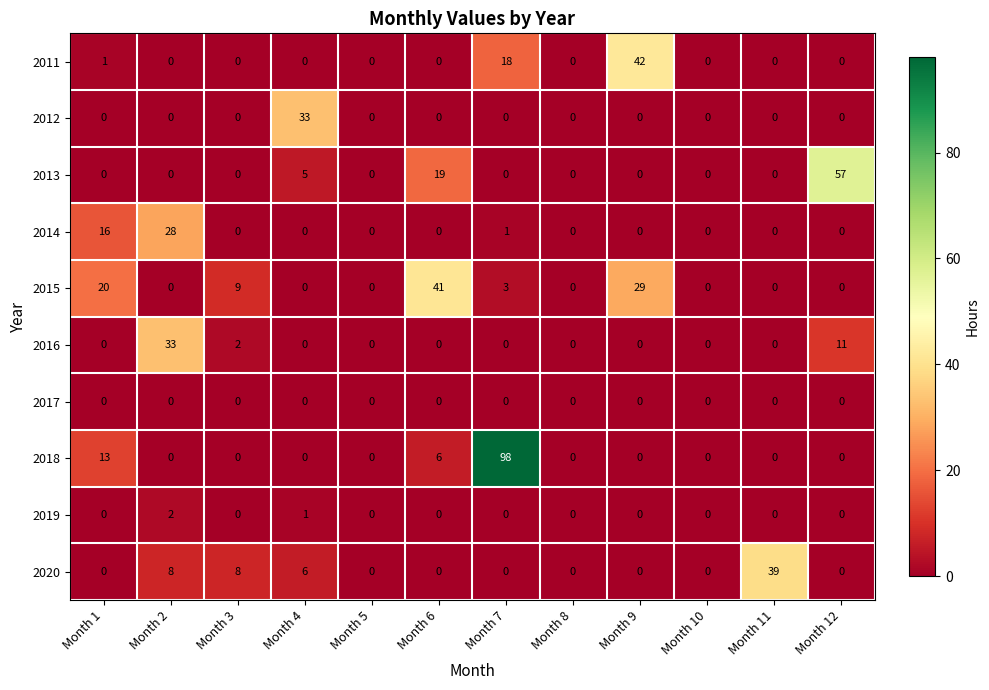

At how many categories does at least one series exceed 34?

5